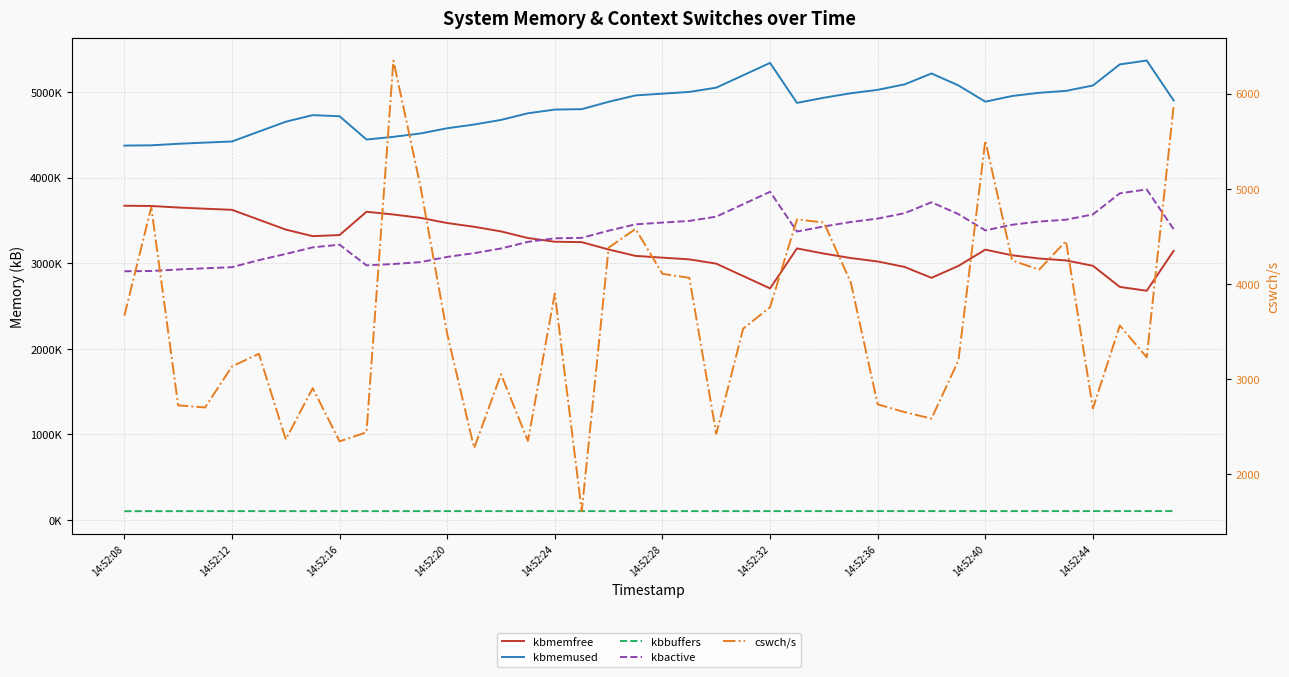

How many lines are shown in the chart?

5